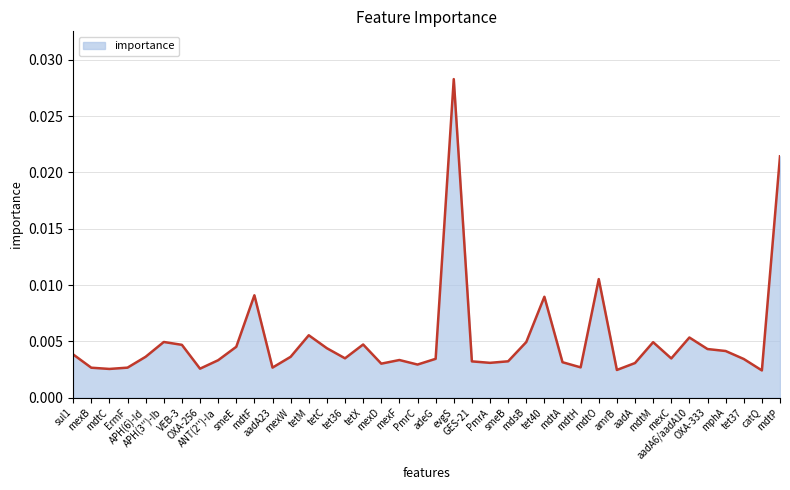

Does the chart display data point markers on the line(s)?

No